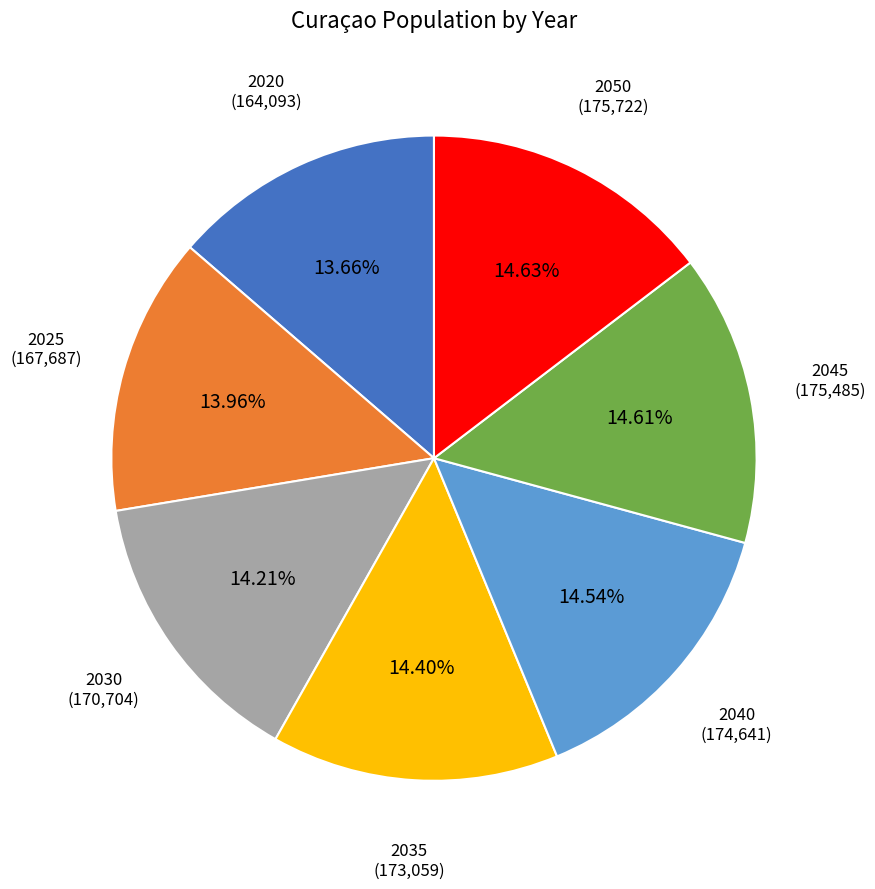

Combined, do 2020 and 2040 account for over 50%?

No